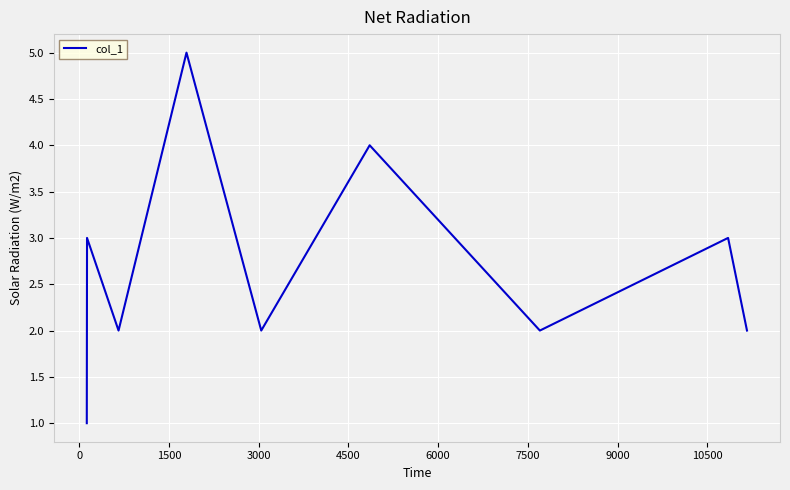

Does the chart have visible grid lines?

Yes